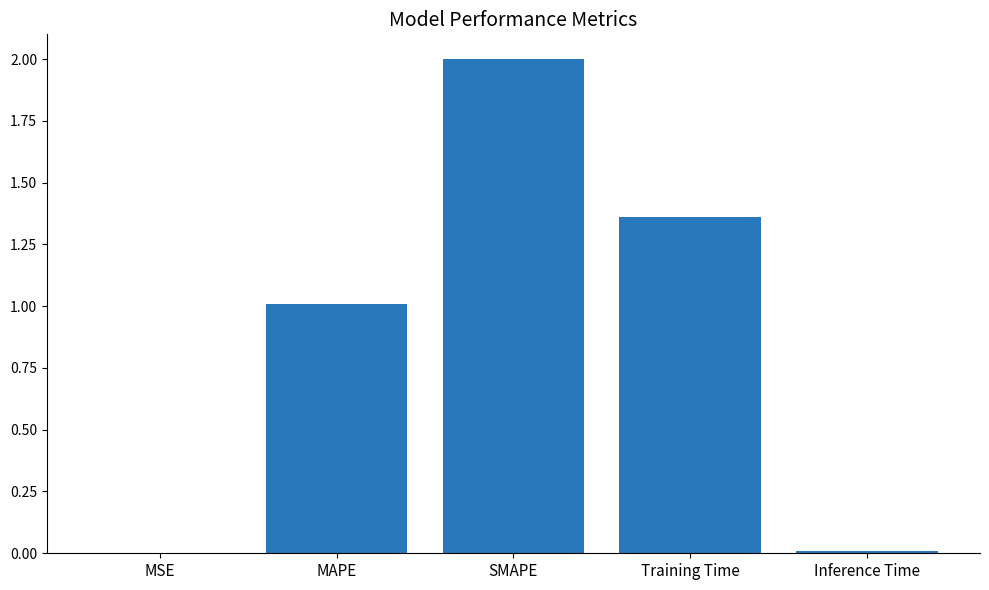

True or false: the data shows 2.0 at SMAPE.

True